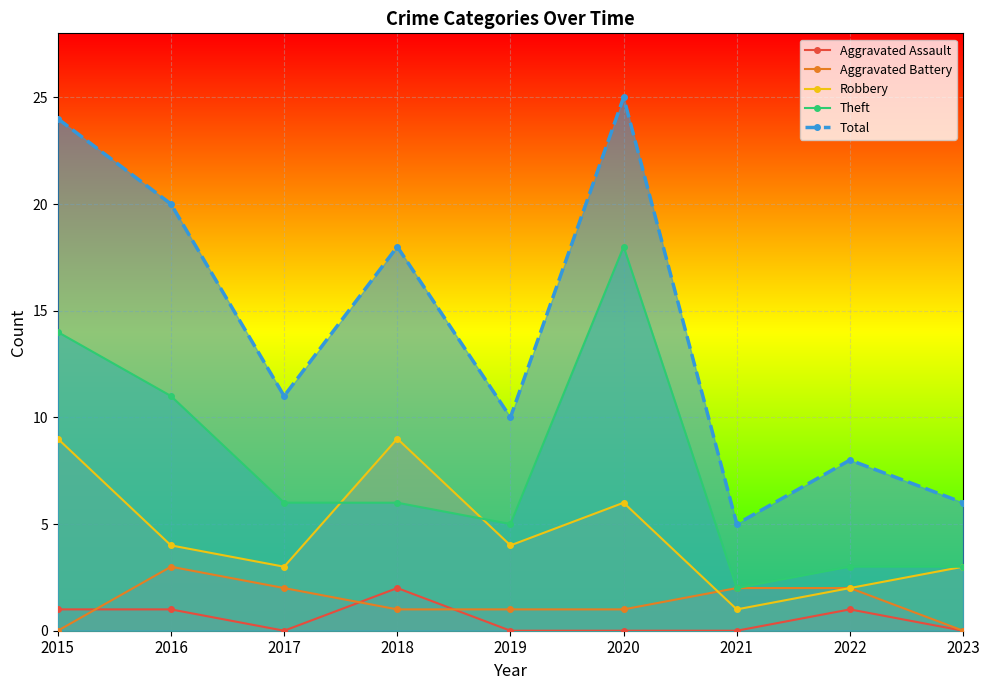

True or false: Robbery has a value of 9 at 2015.

True